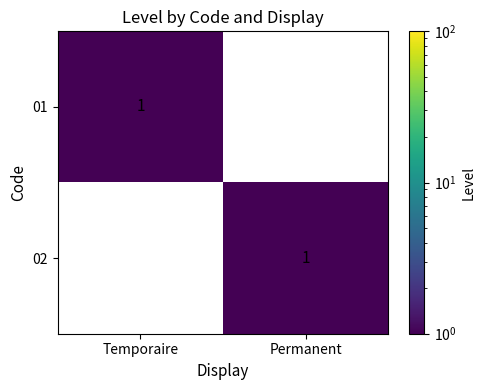

Is the value of 02 at Permanent greater than the value of 01 at Permanent?

Yes